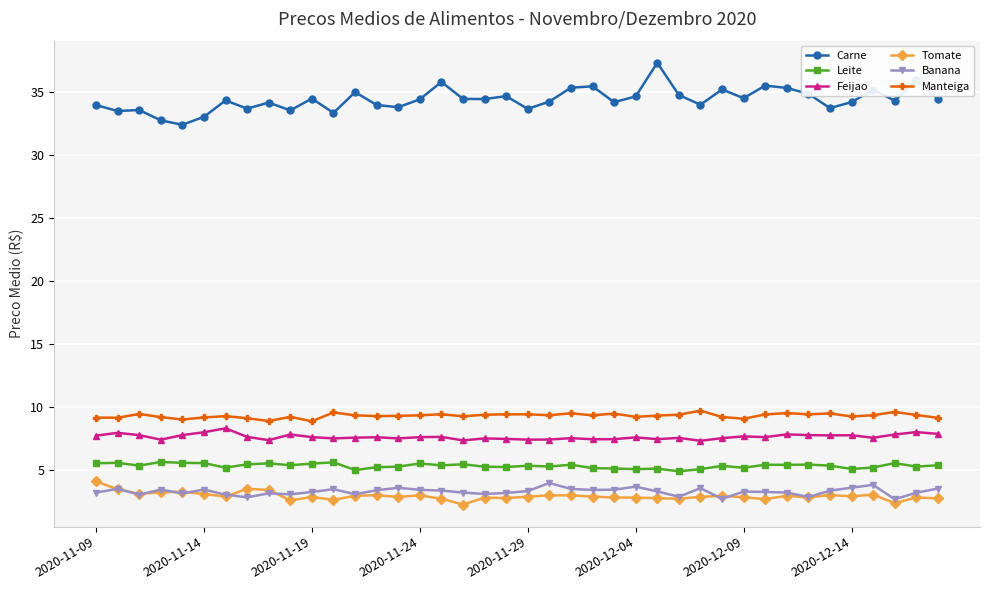

What is the value of the Carne point at the 28th from the left?

34.8